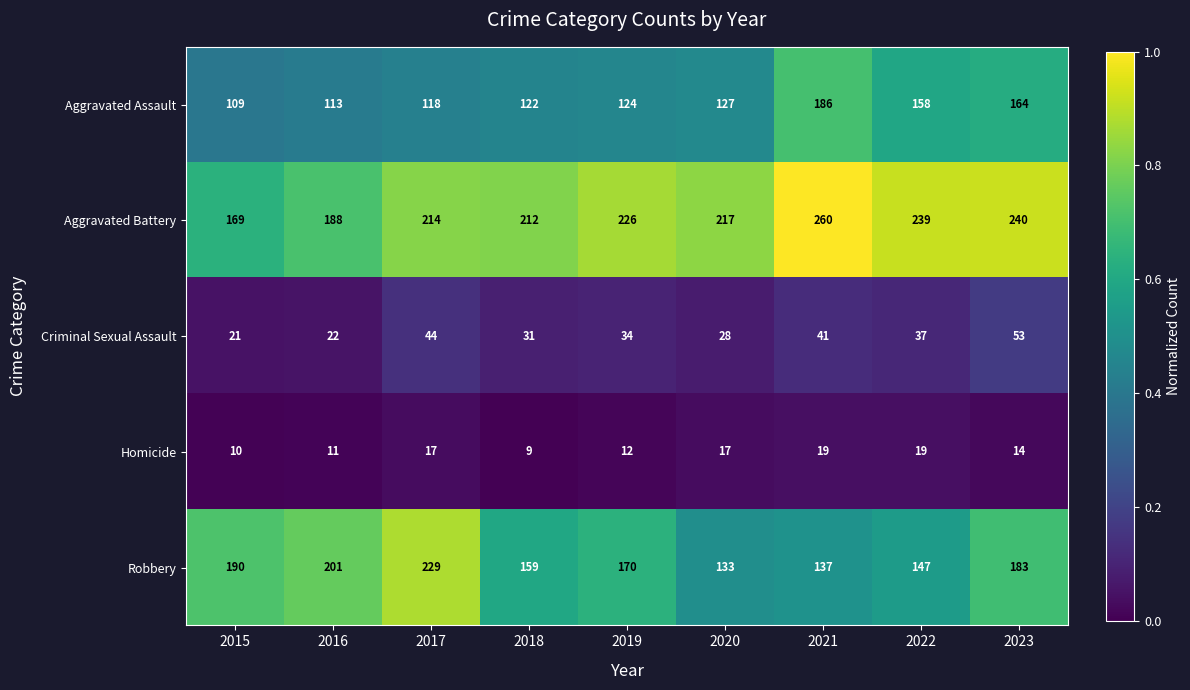

How many series are shown in this chart?

5